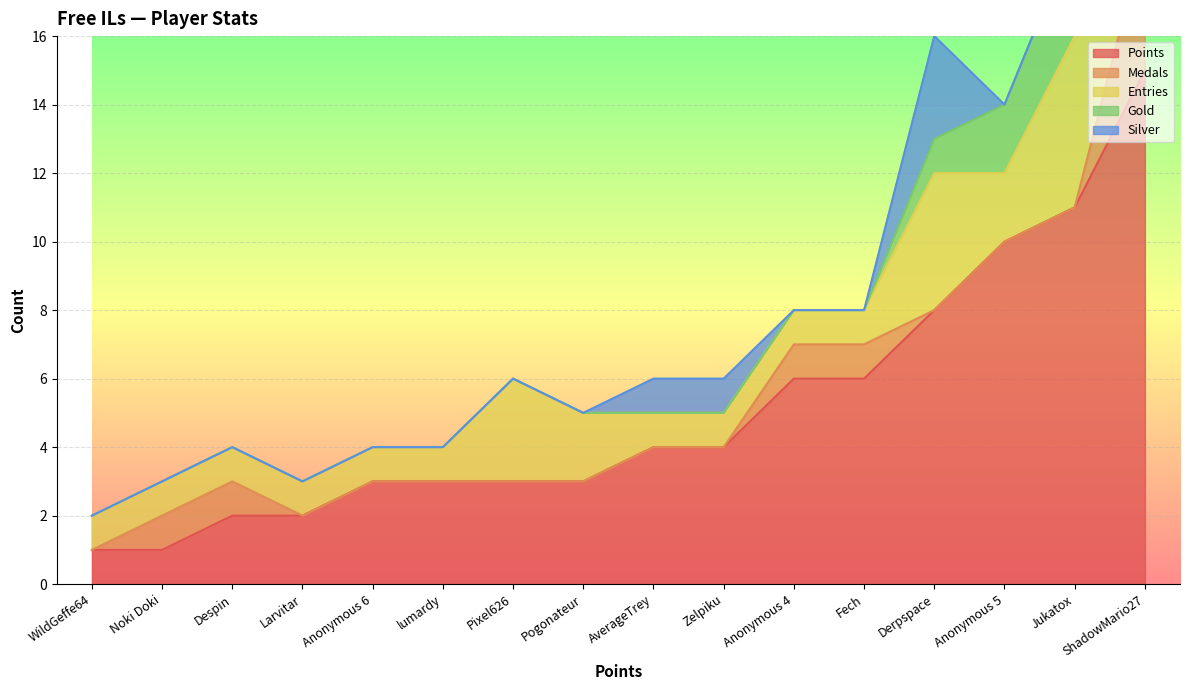

The value of Silver at Pixel626 is 1. True or false?

False